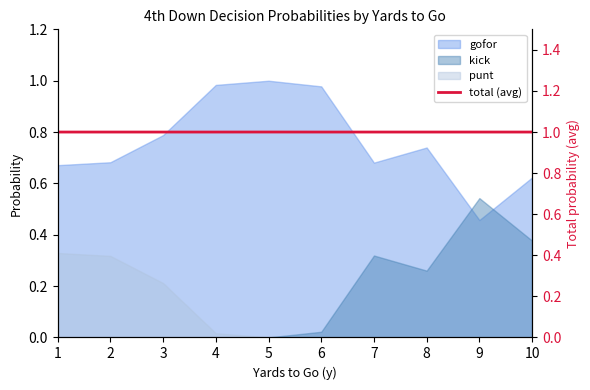

Read the value at 1.

1.0